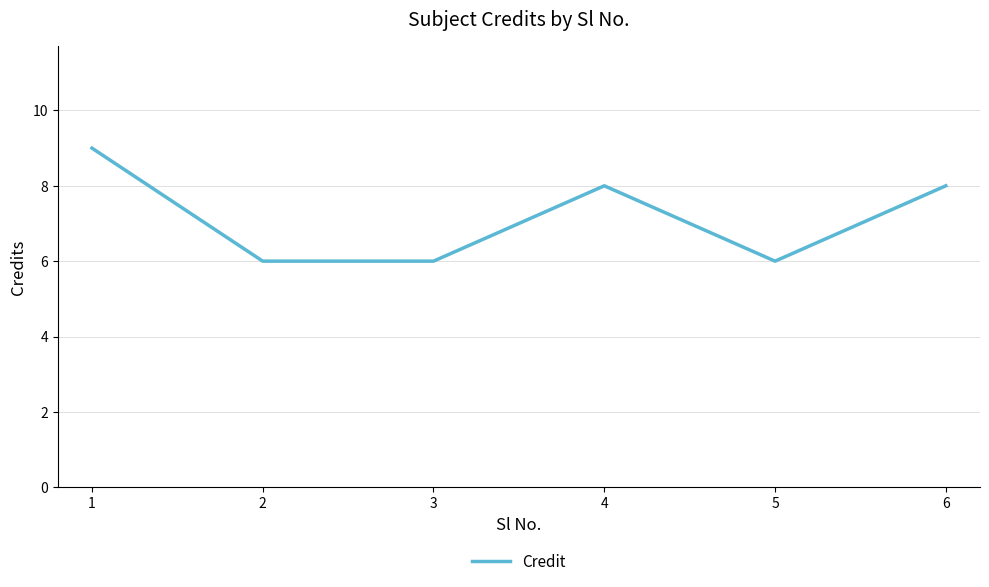

What is the sum of all values?

43